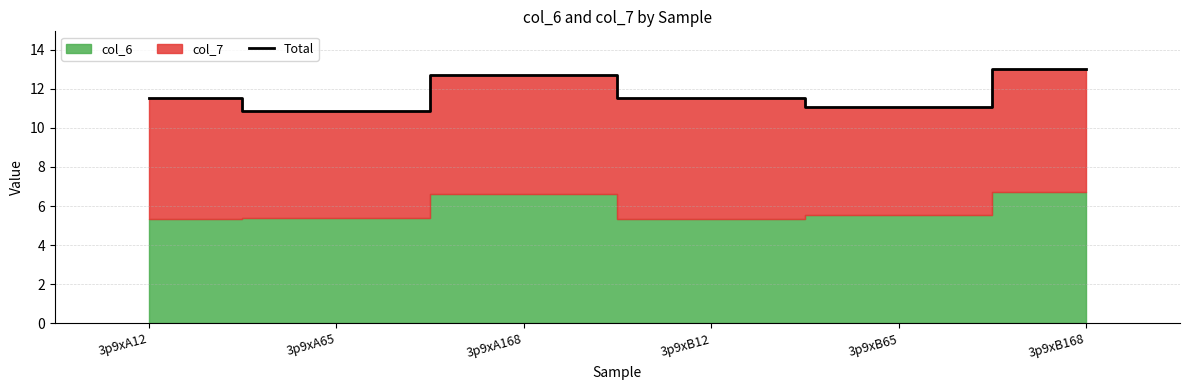

Which label corresponds to the smallest value in the chart?

3p9xA65